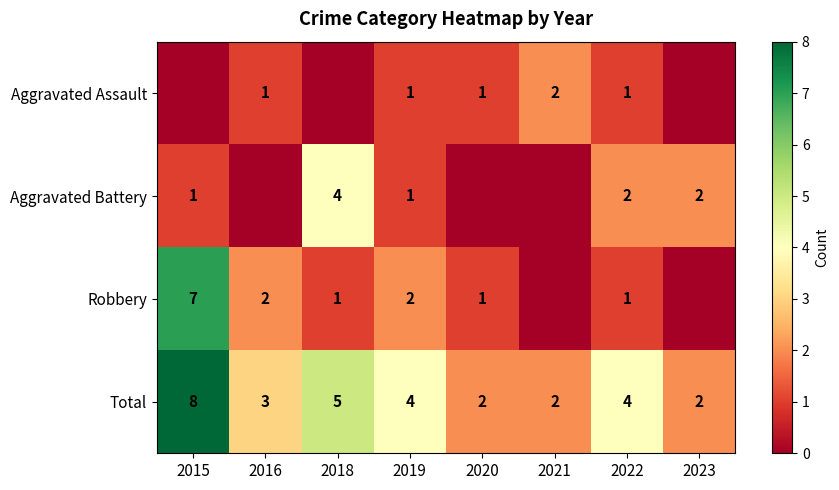

The Aggravated Assault series shows 2 at 2019. True or false?

False